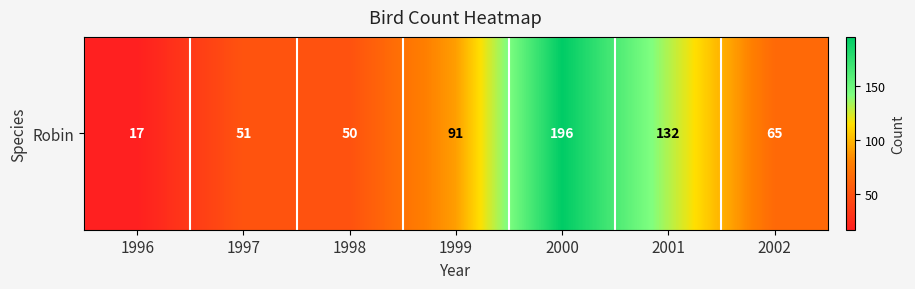

At which label is the value closest to 106?

1999